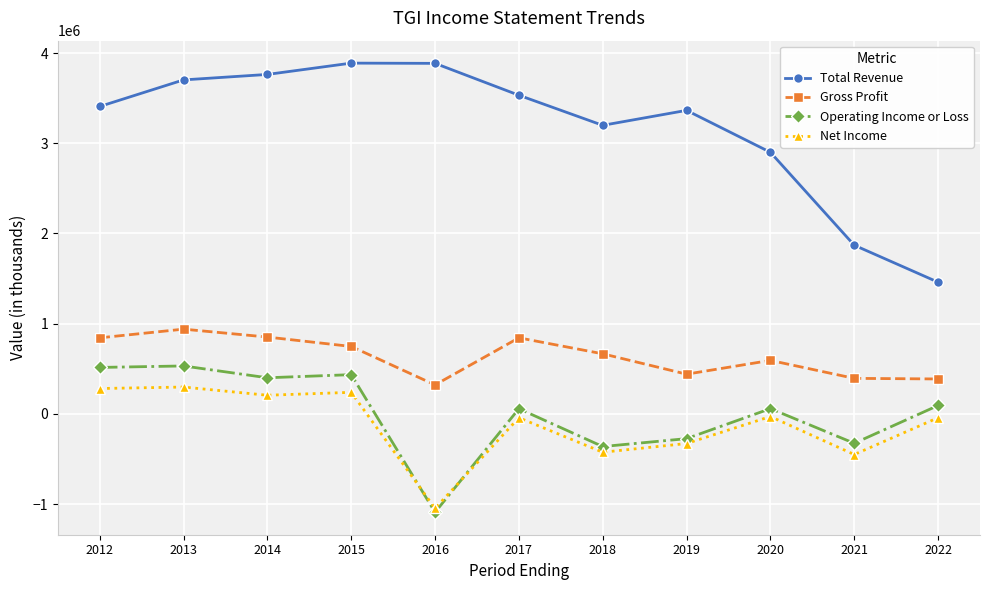

In Net Income, how many points are lower than both neighbors (excluding endpoints)?

4